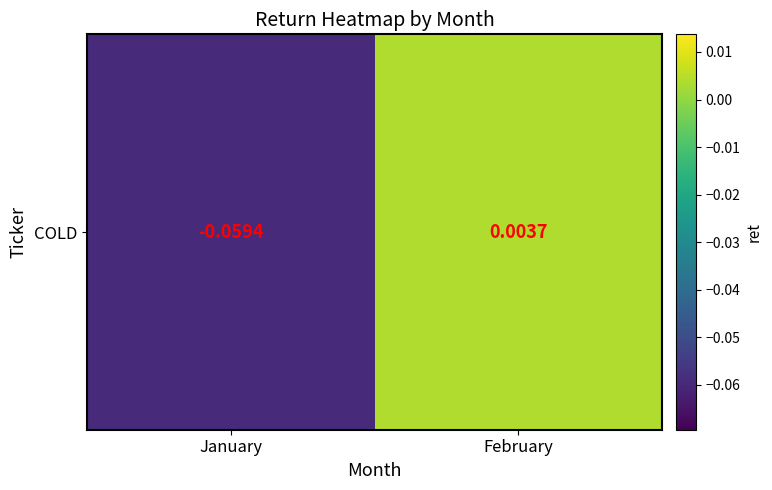

Reading left to right, extract all data points from this chart.

January=-0.1	February=0.0